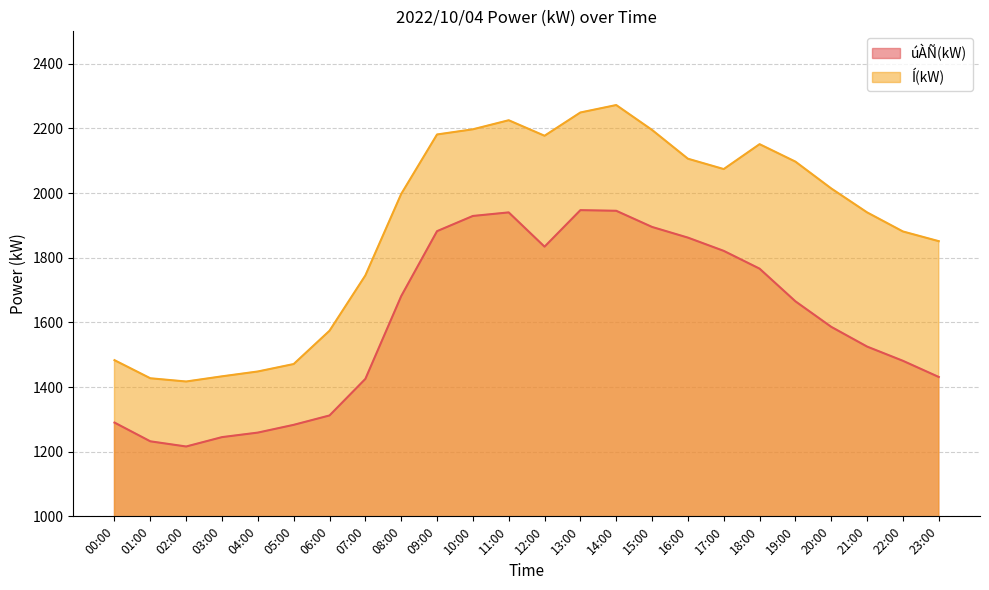

Is it true that úÀÑ(kW) equals 1945 at 14:00?

True